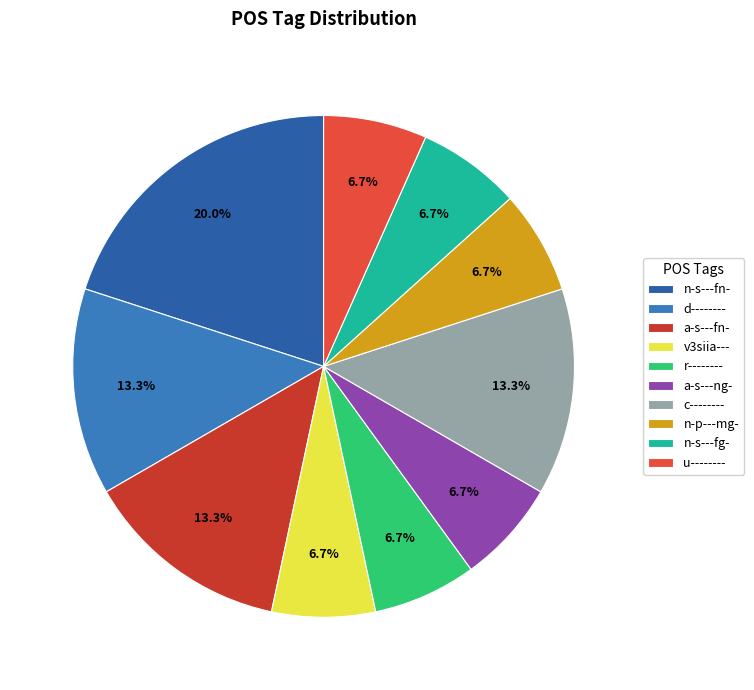

Does n-p---mg- represent more than half of the total?

No